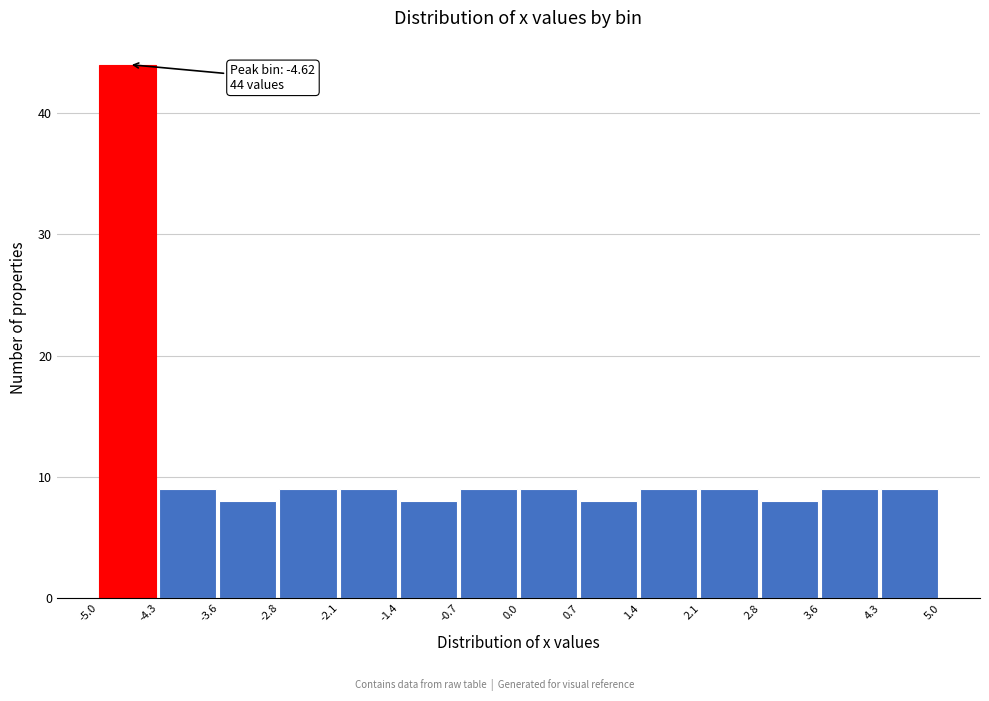

Over which range of the x-axis is the bar tallest?

-5.0 to -4.3